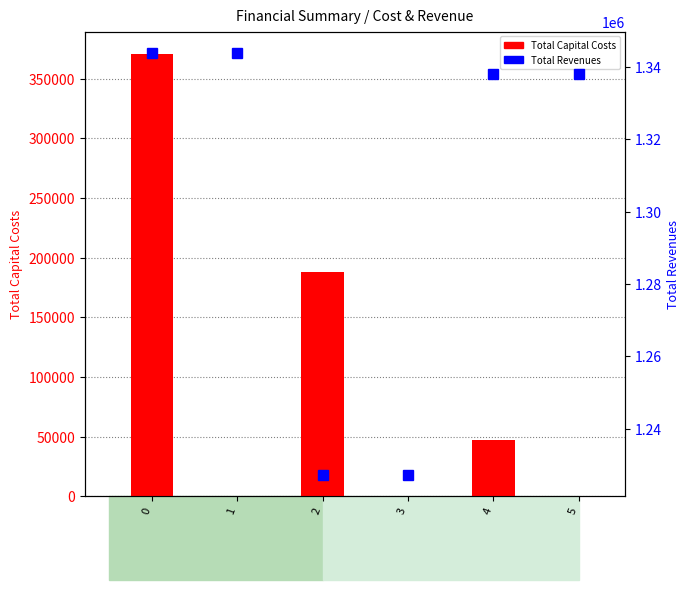

Reading right to left, extract all data points from this chart.

Total Capital Costs: 0.0	47104.0	0.0	188000.0	0.0	370991.0
Total Revenues: 1337979.3	1337979.3	1227227.1	1227227.1	1343837.6	1343837.6